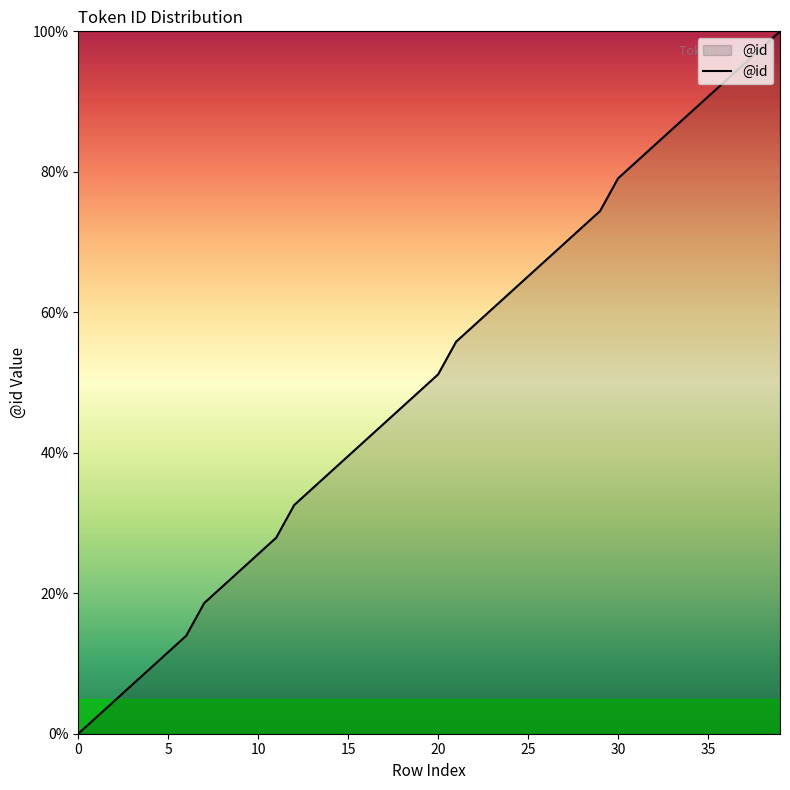

What is the maximum value shown in the chart?

100.0